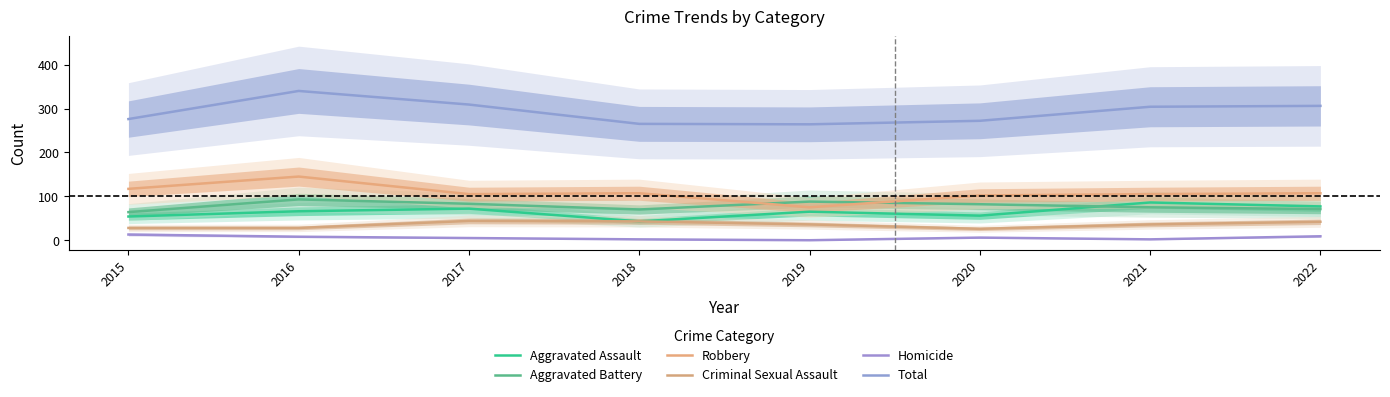

What is the total value across all series at 2017?

618